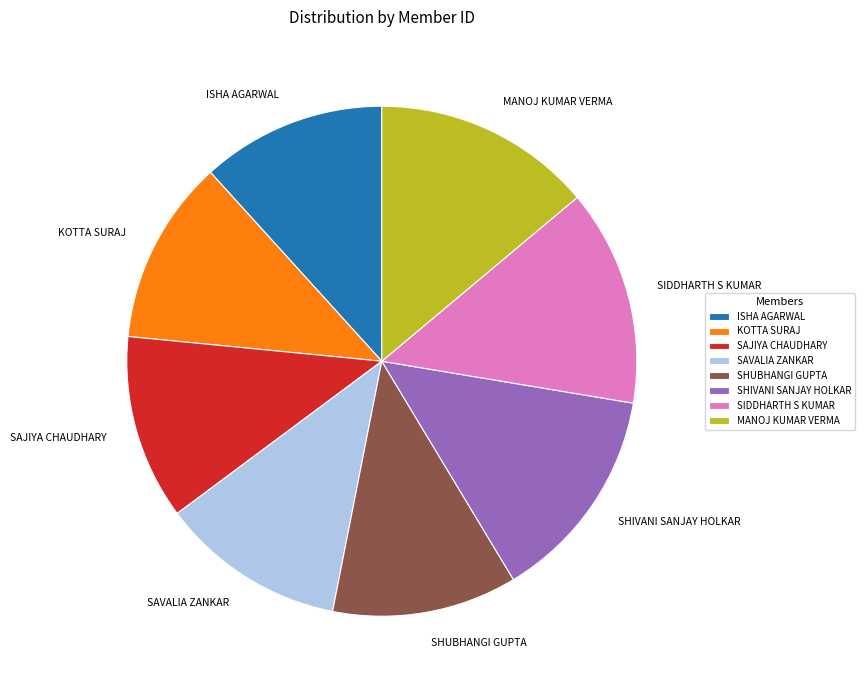

Is it true that MANOJ KUMAR VERMA is 14% of the pie?

True